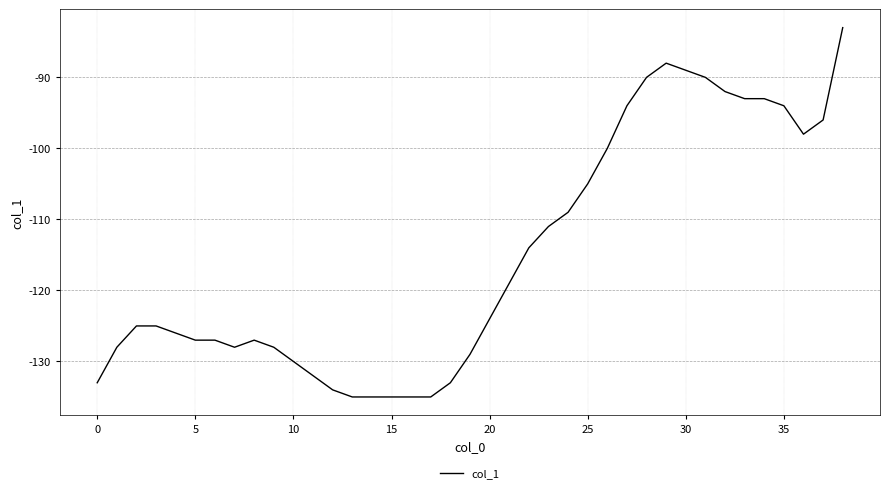

What is the minimum value shown in the chart?

-135